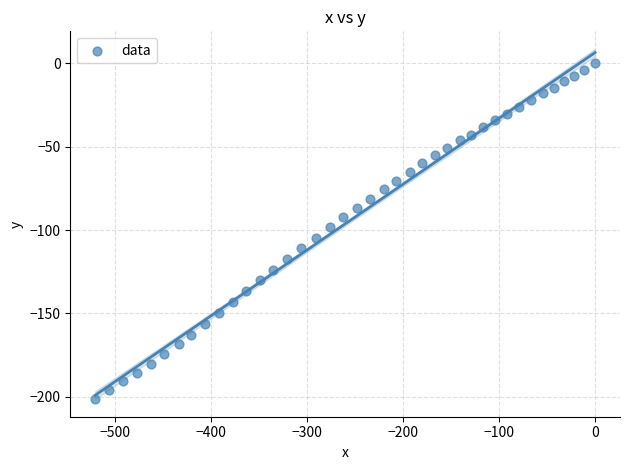

What is the range of X values (max minus min)?

520.5